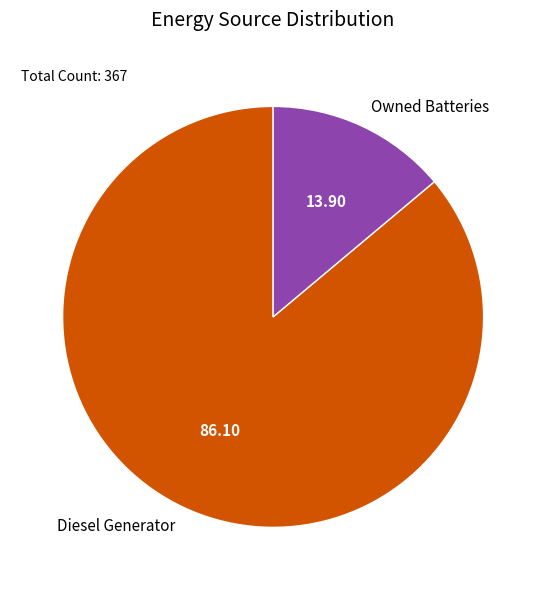

Which slice represents more than half of the pie?

Diesel Generator